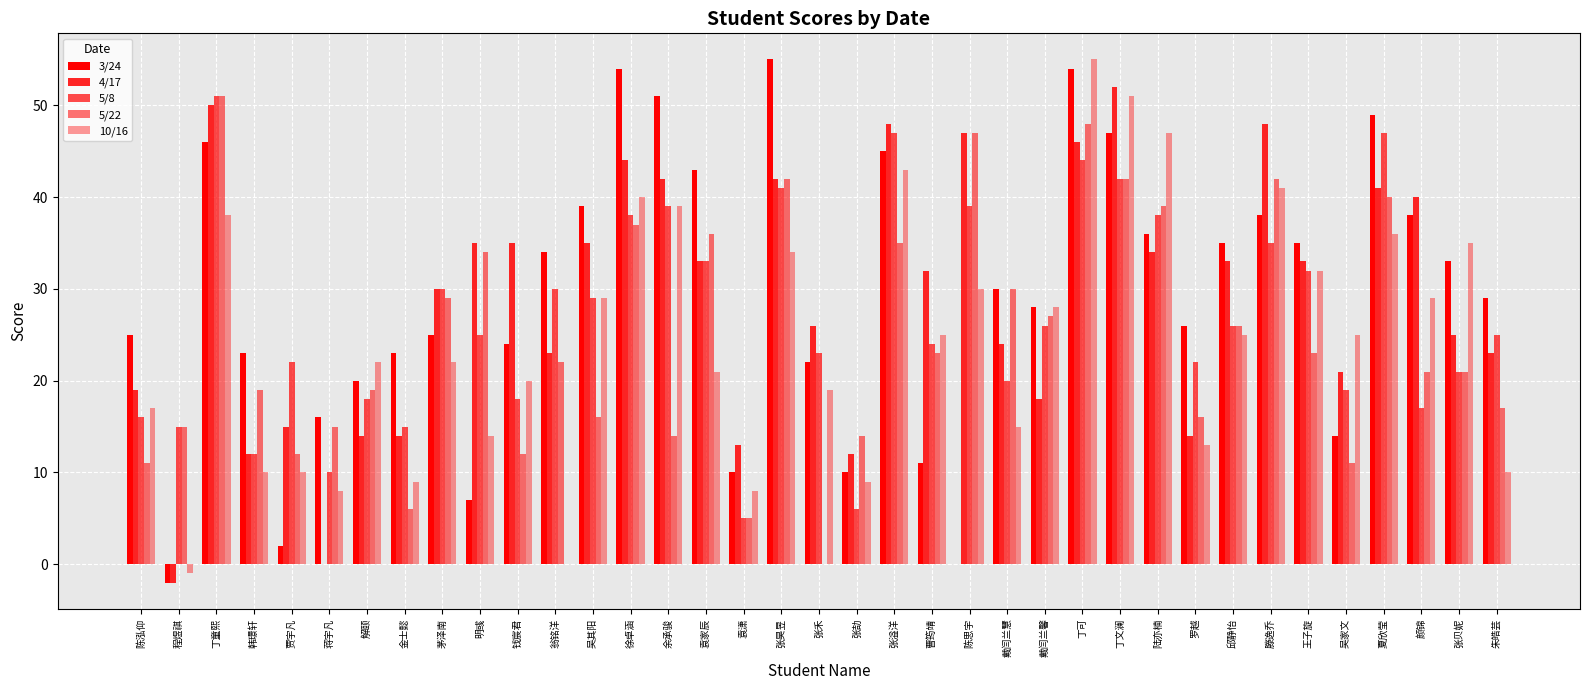

What is the difference between the 5/22 values at 金士懿 and 程煜祺?

9